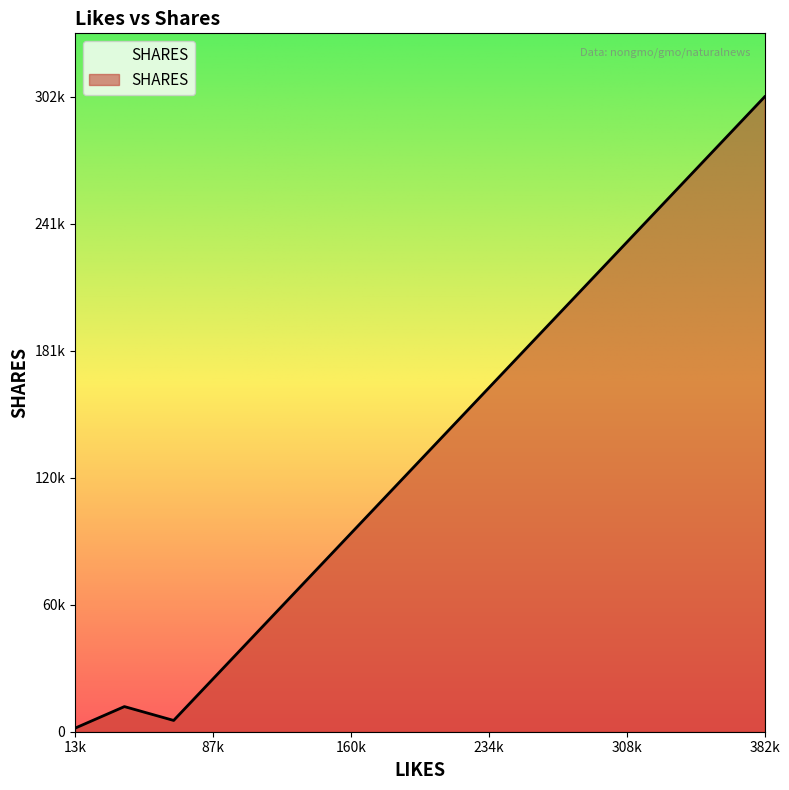

Does the chart display data point markers on the line(s)?

No